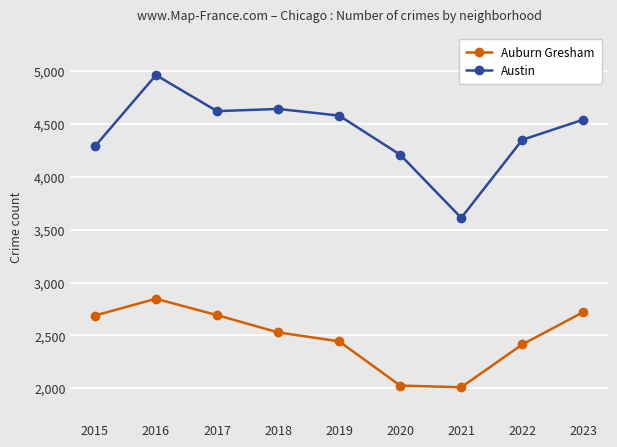

Which category has the highest value in the Austin series?

2016